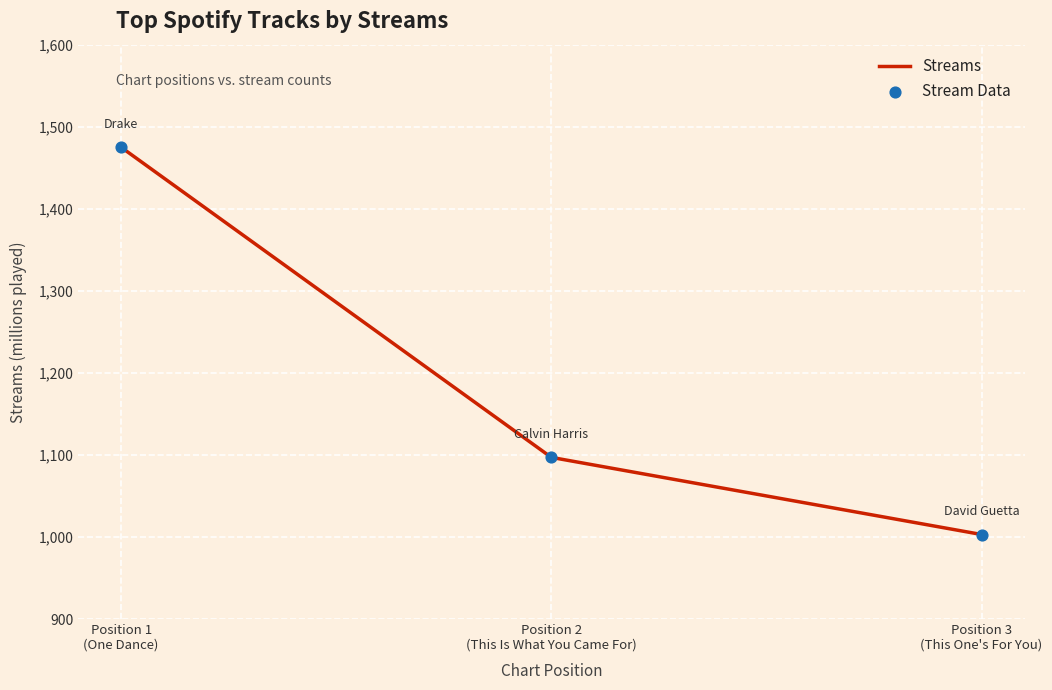

What is the average value?

1192